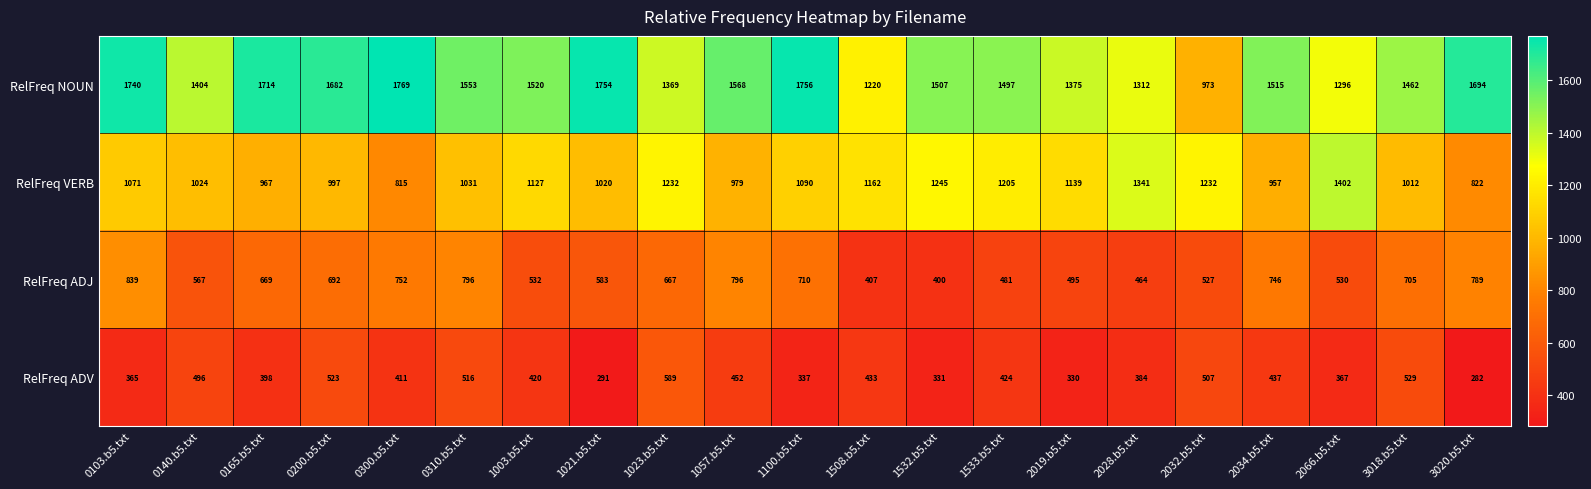

At 1532.b5.txt, list the series in order from largest to smallest.

RelFreq NOUN, RelFreq VERB, RelFreq ADJ, RelFreq ADV